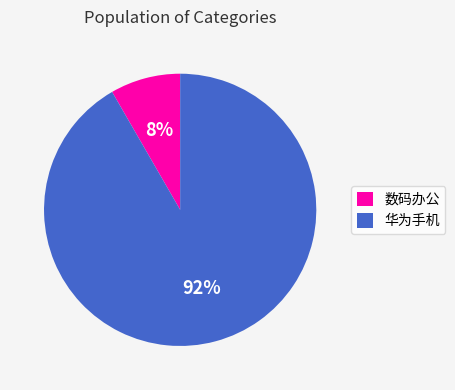

What is the majority slice?

华为手机